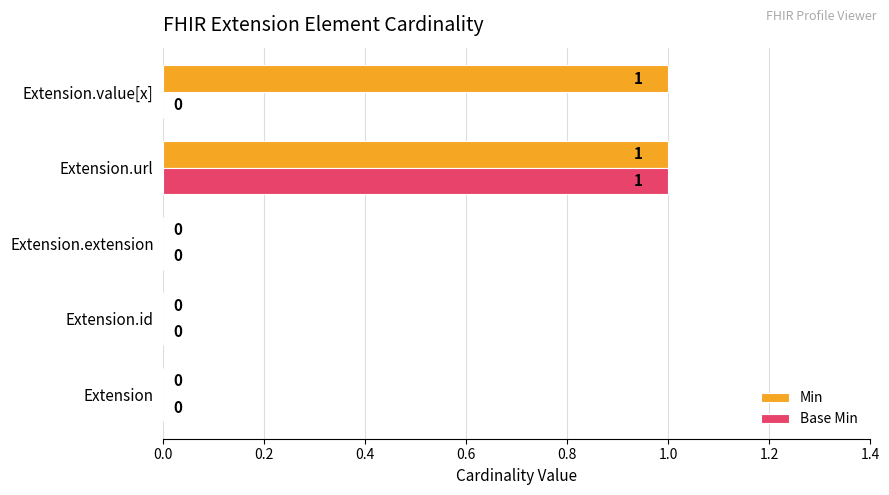

True or false: Base Min has a value of 0 at Extension.

True